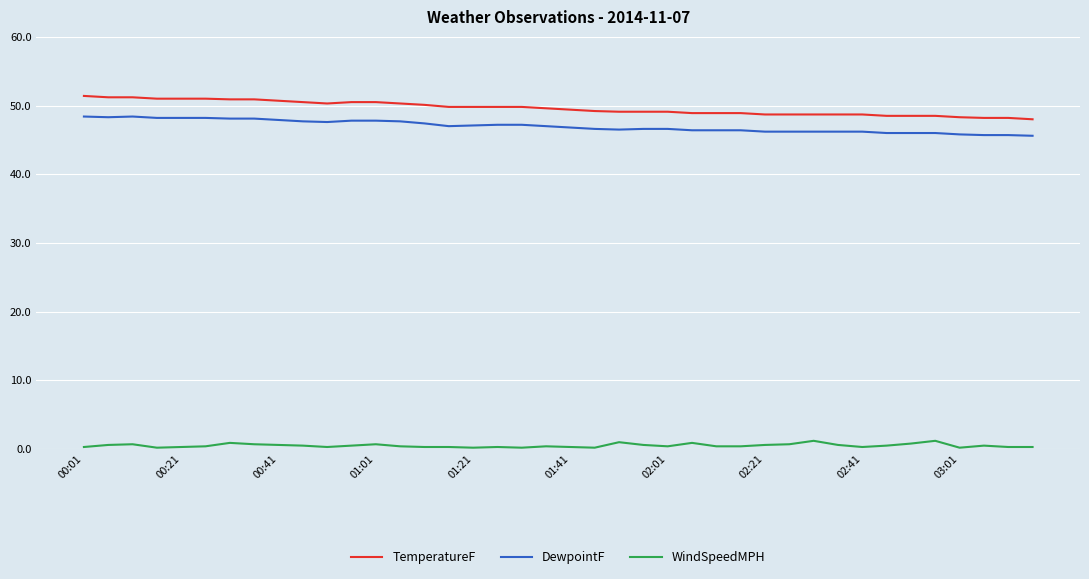

Which series has the largest total across all categories?

TemperatureF